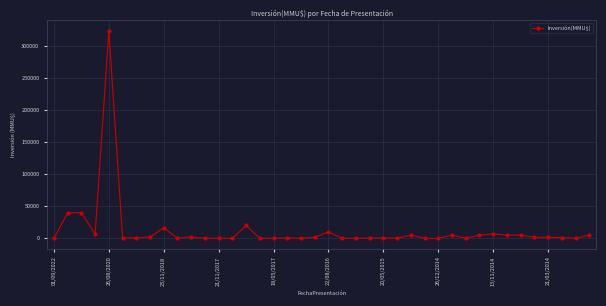

How many values are below 1200?

20